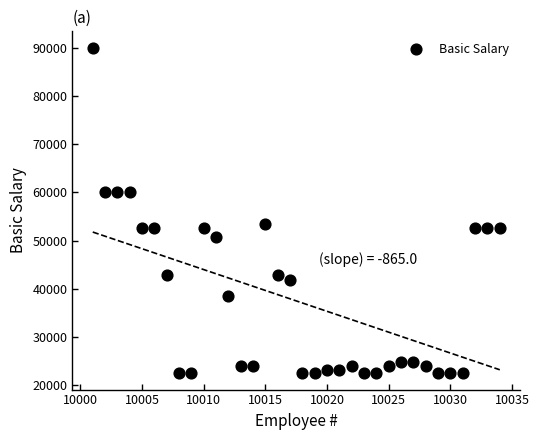

What is the range of Y values (max minus min)?

67500